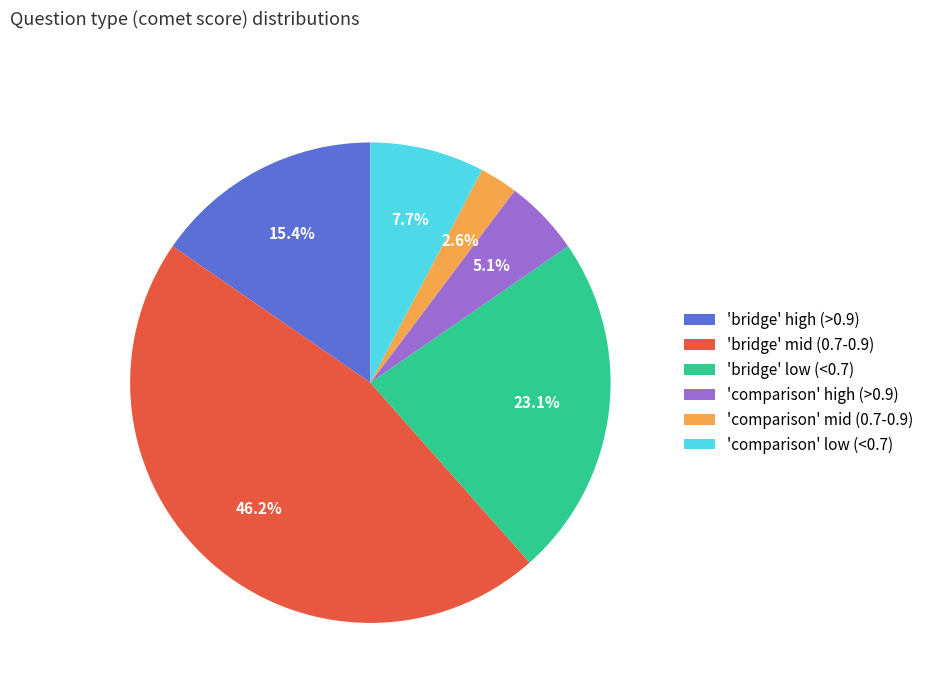

What percentage is NOT represented by 'comparison' low (<0.7)?

92.3%